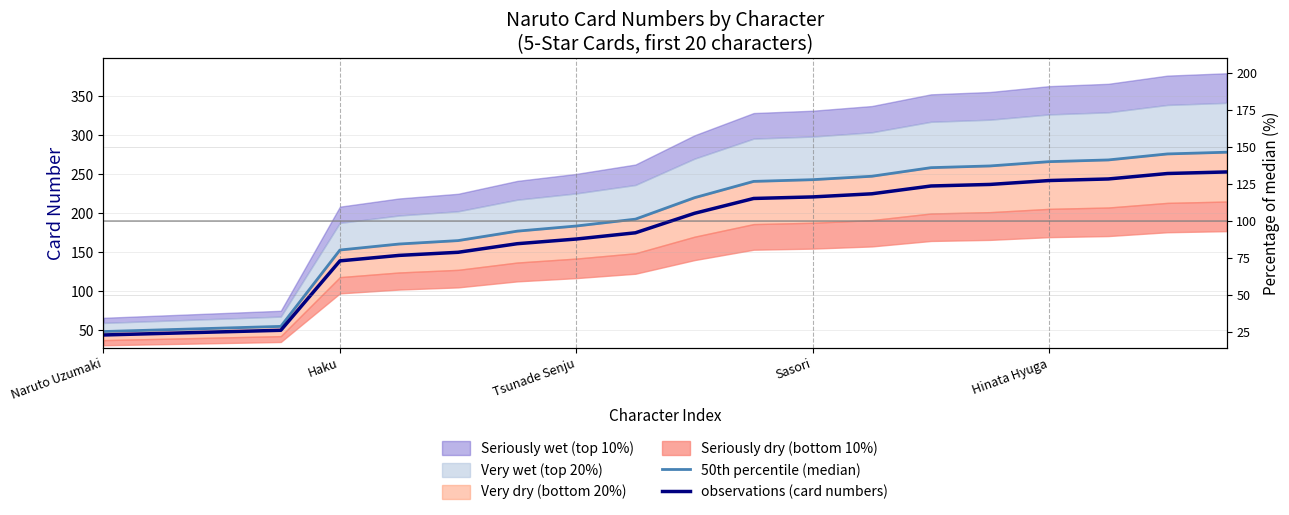

True or false: observations (card numbers) and 50th percentile (median) cross at least once.

False